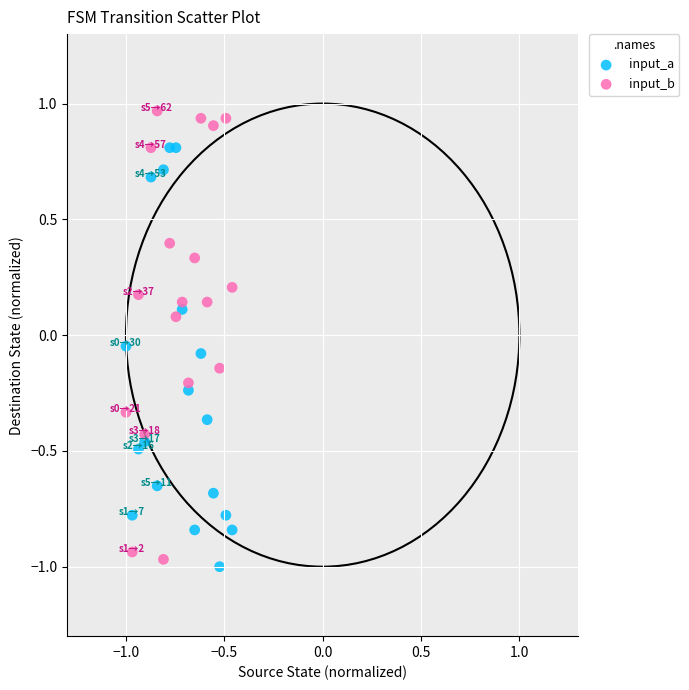

What are all the series names shown in the legend?

input_a, input_b